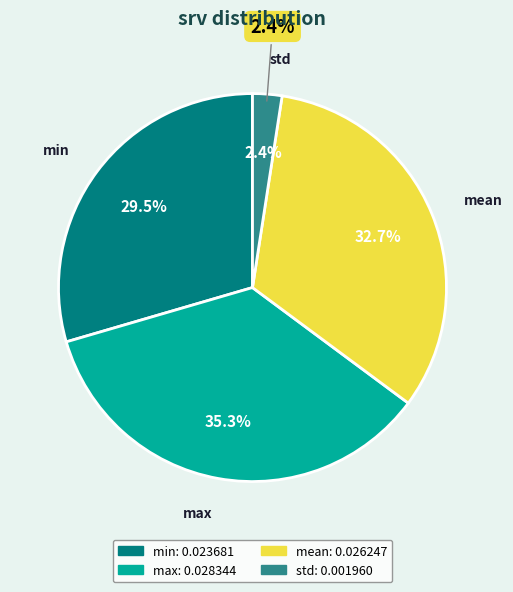

Which category has the smallest portion of the pie?

std